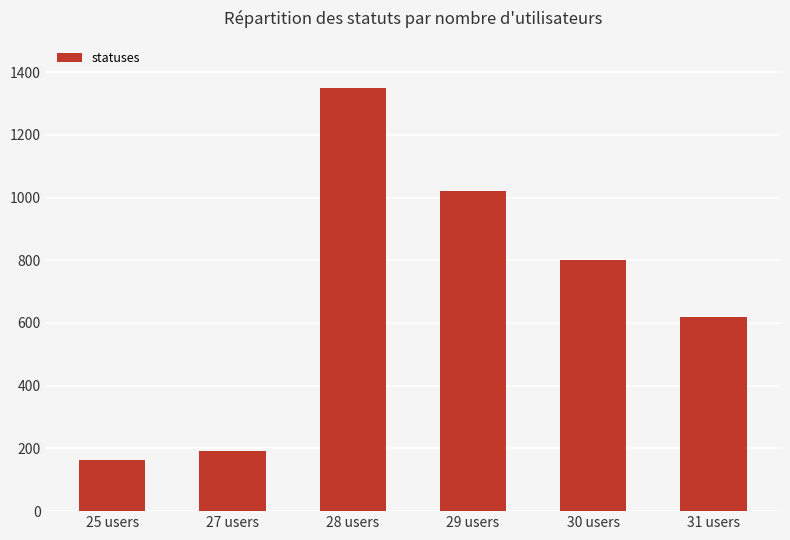

How many distinct data groups are displayed?

1